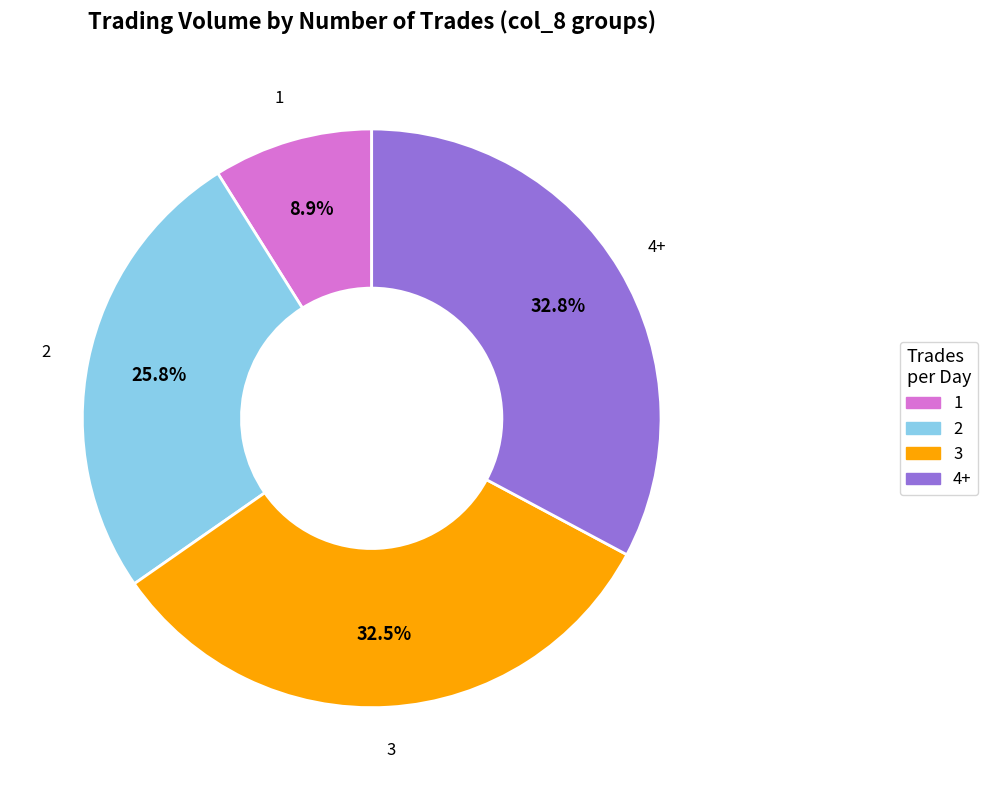

Count the number of slices in the pie.

4